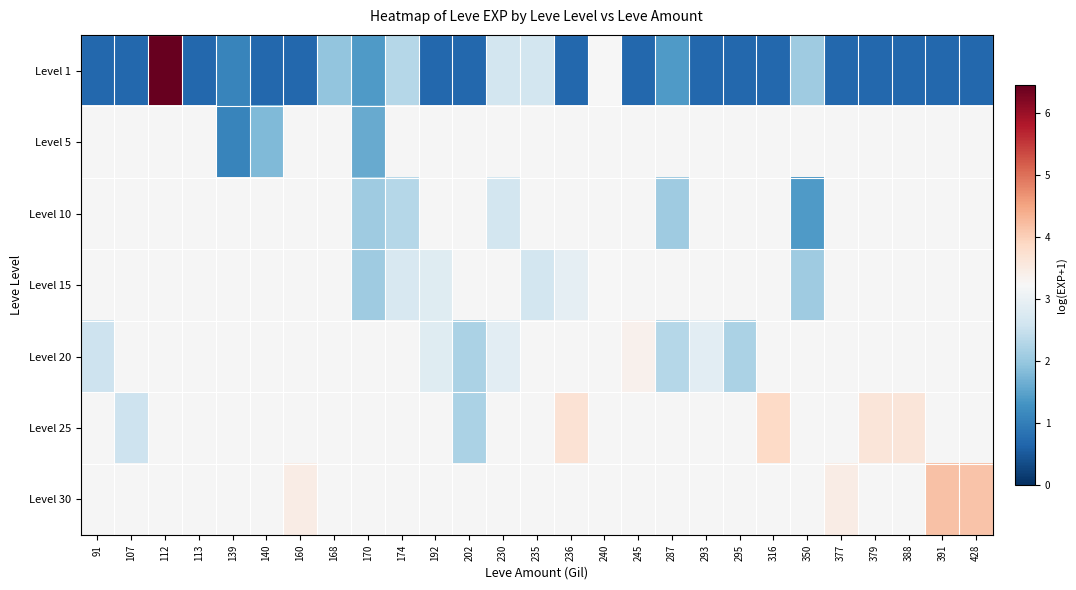

What is the difference between the highest and lowest values at 202?

1.5